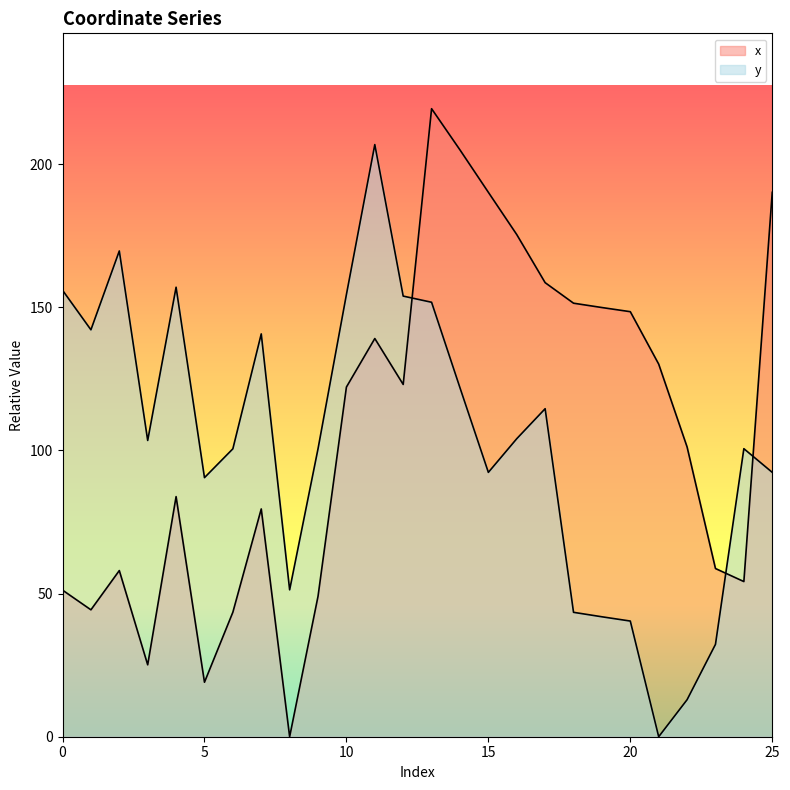

What are all the series names shown in the legend?

x, y